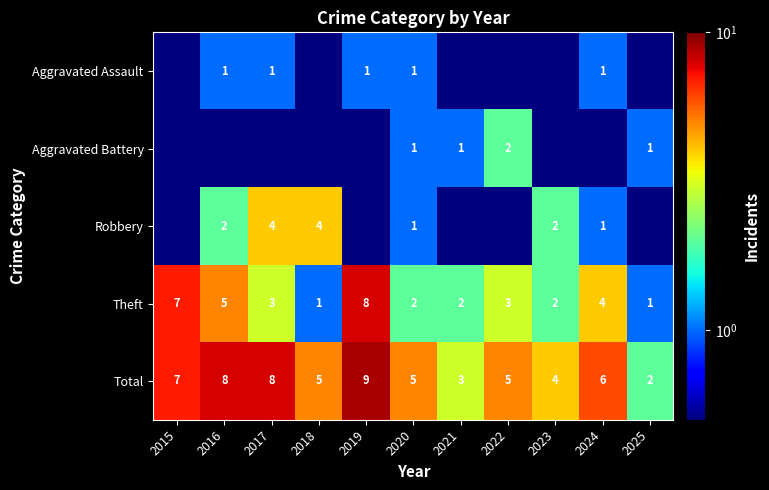

What is the difference between the maximum and minimum values in the Theft series?

7.0